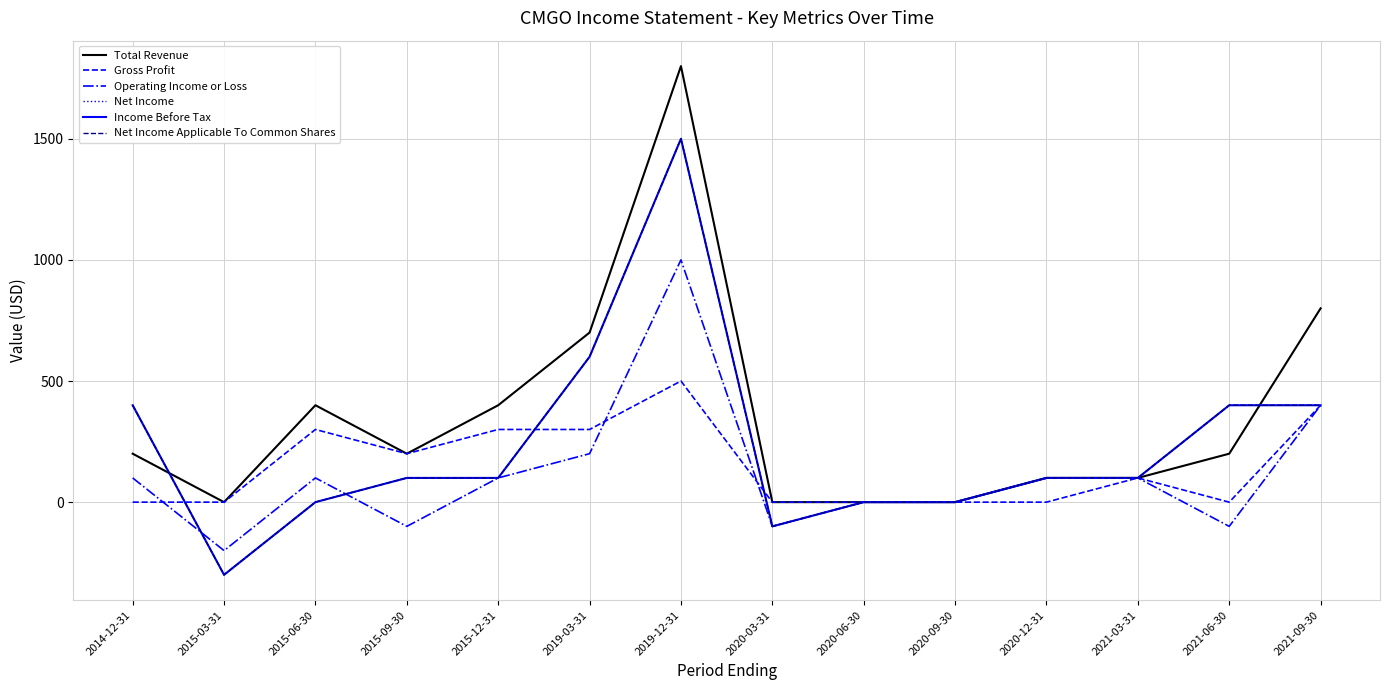

Read the Net Income value at 2020-12-31, to the nearest 10.

100